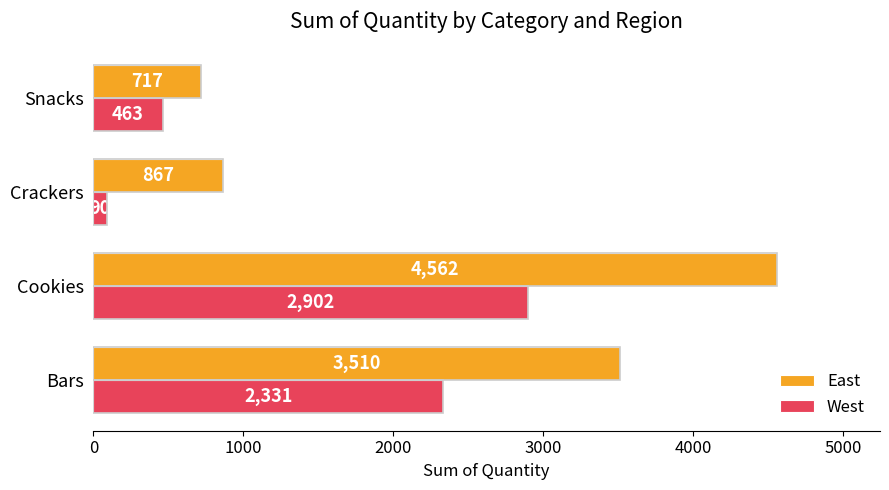

What is the difference between the maximum and minimum values in the West series?

2812